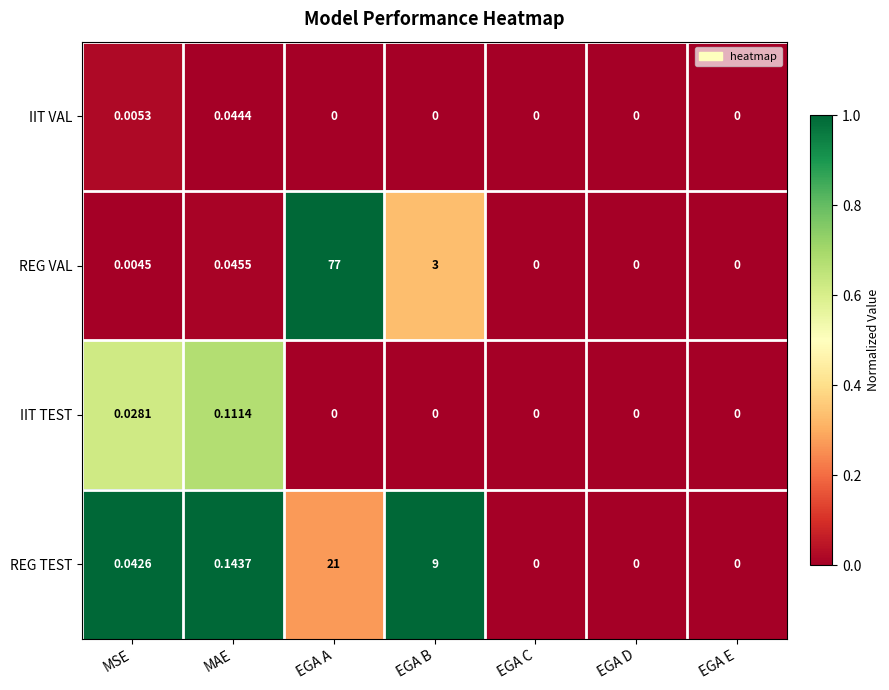

At which category is the sum across all series the highest?

EGA A